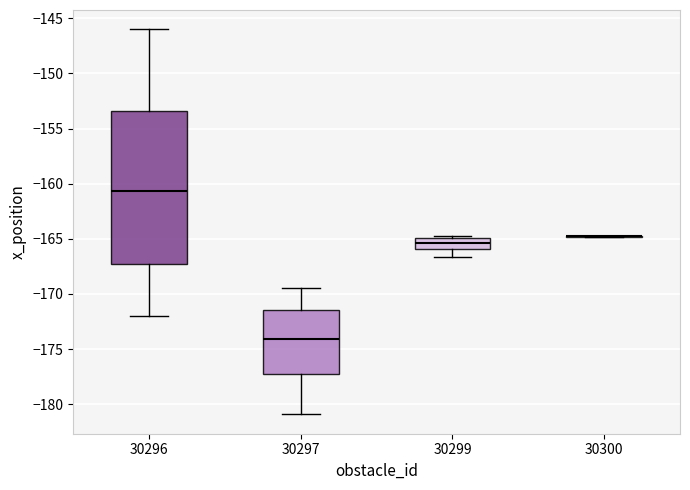

Reading left to right, transcribe this box plot: for each box, give where its median line is, the range the box spans, and where its two whiskers end, as read against the y-axis. The values are not printed on the chart, so give them approximately, as read against the axis.

30296: median -160.5, box -167.5 to -153.5, whiskers -172.0 to -146.0
30297: median -174.0, box -177.5 to -171.5, whiskers -181.0 to -169.5
30299: median -165.5, box -166.0 to -165.0, whiskers -166.5 to -165.0 (just above the box's upper edge)
30300: box collapsed to a line at -165.0, whiskers -165.0 to -164.5